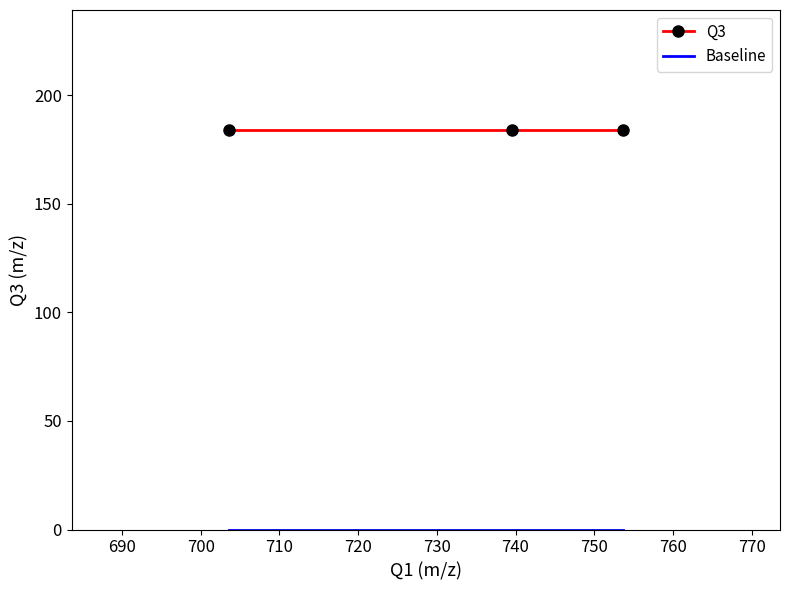

What is the minimum value for Q3?

184.1